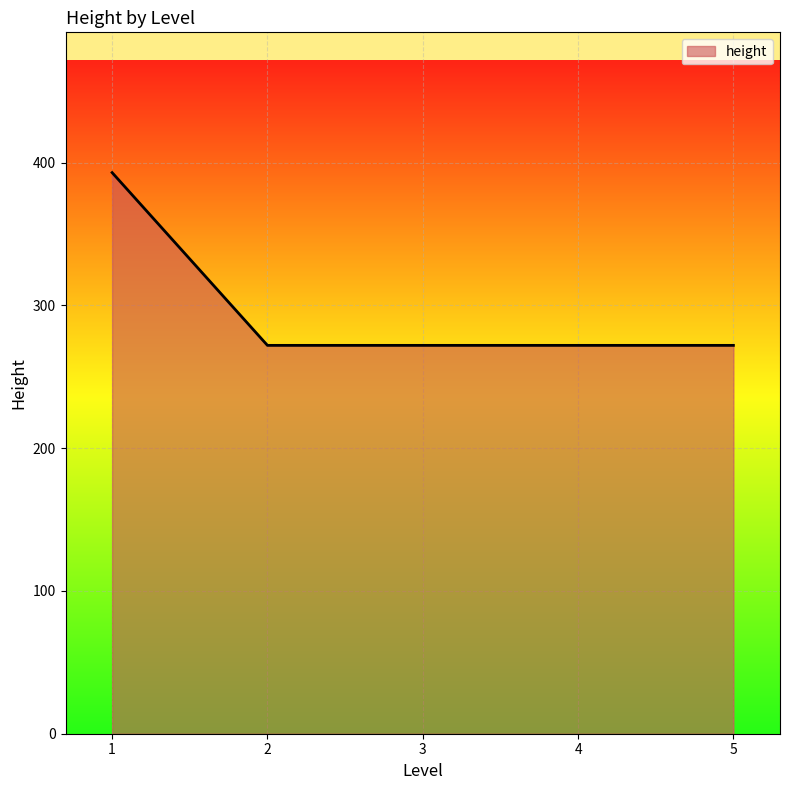

What is the maximum value shown in the chart?

393